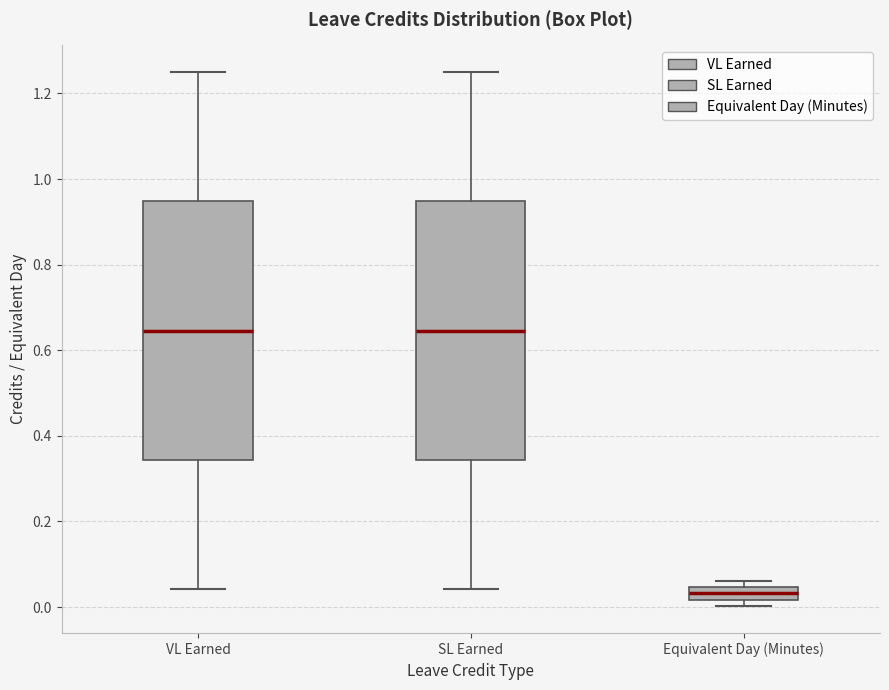

Where is the lower edge of the box for SL Earned on the y-axis? The values are not printed on the chart, so give them approximately, as read against the axis.

0.34